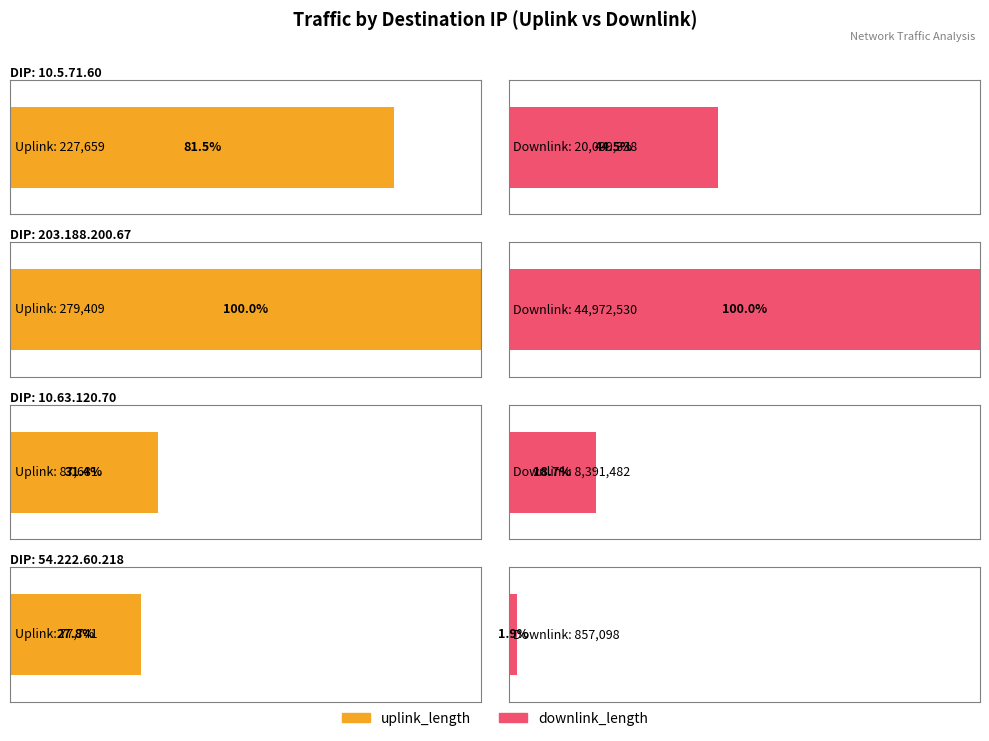

List the series in order of their peak value, highest first.

downlink_length, uplink_length